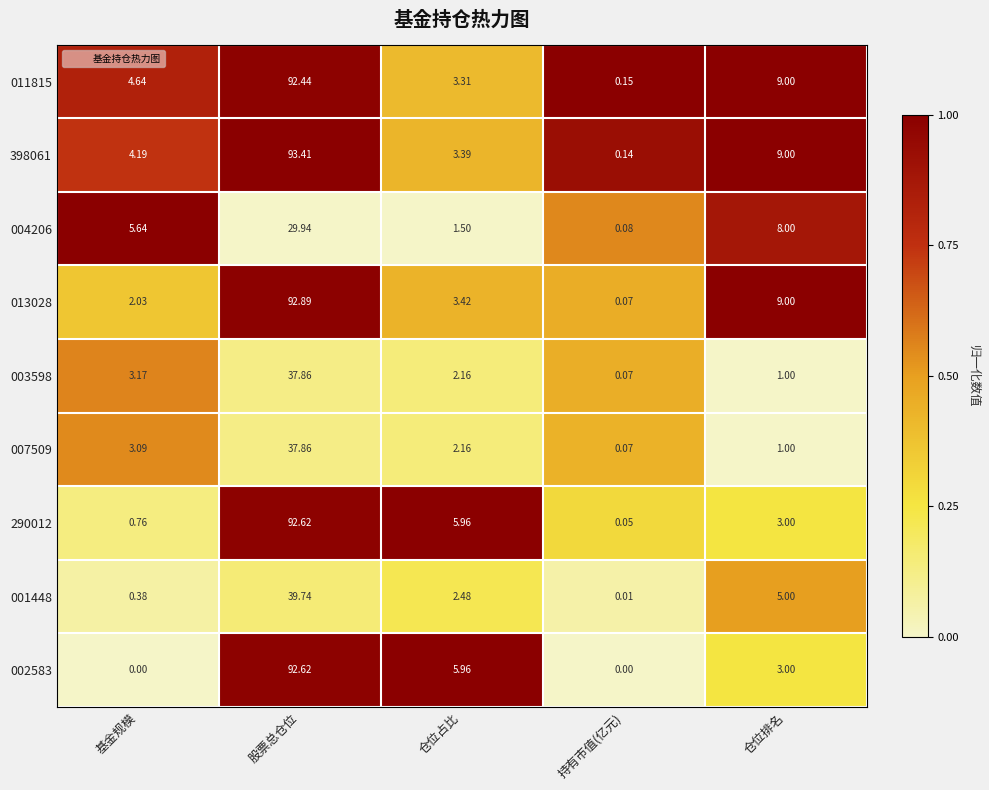

Is the value of 002583 at 持有市值(亿元) greater than the value of 004206 at 仓位排名?

No